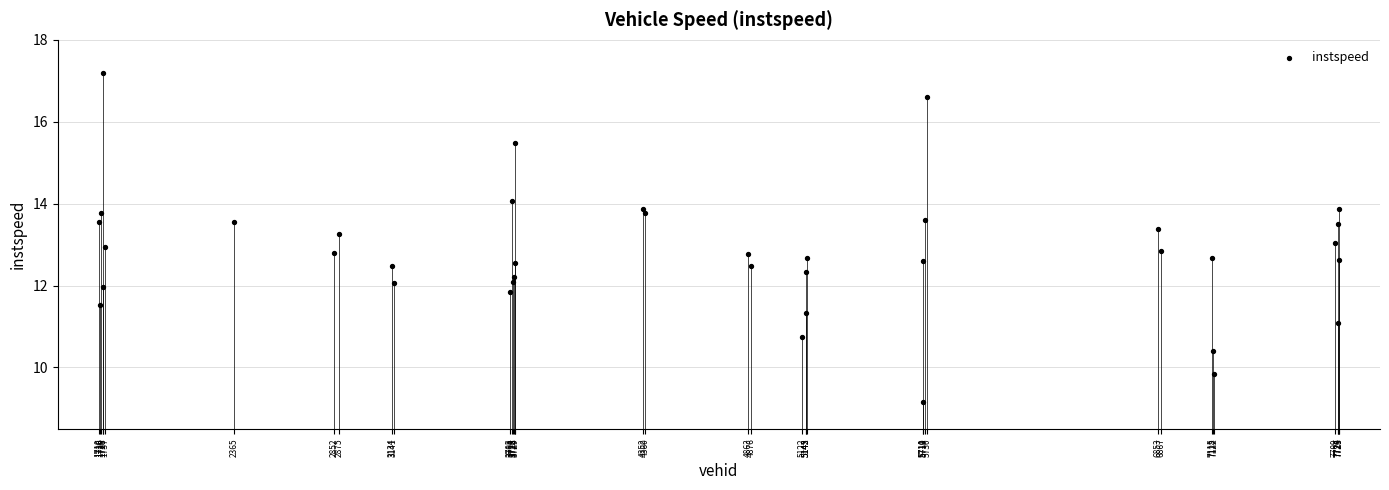

What is the range of X values (max minus min)?

6019.0